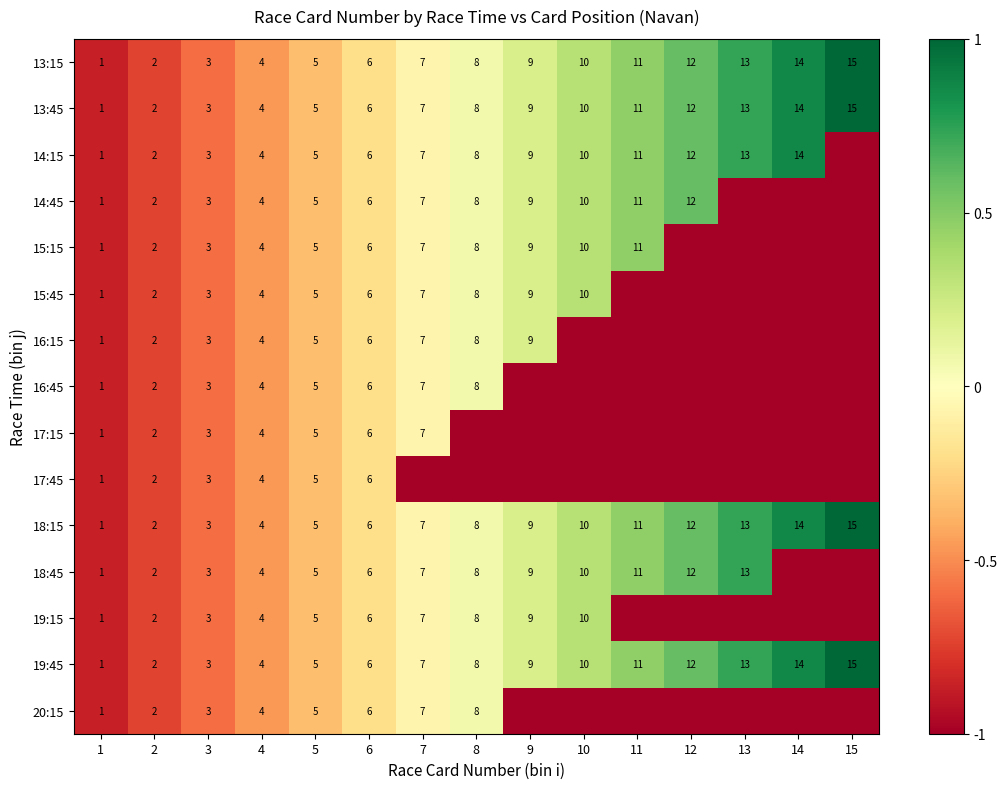

The 13:15 series shows 9 at 9. True or false?

True